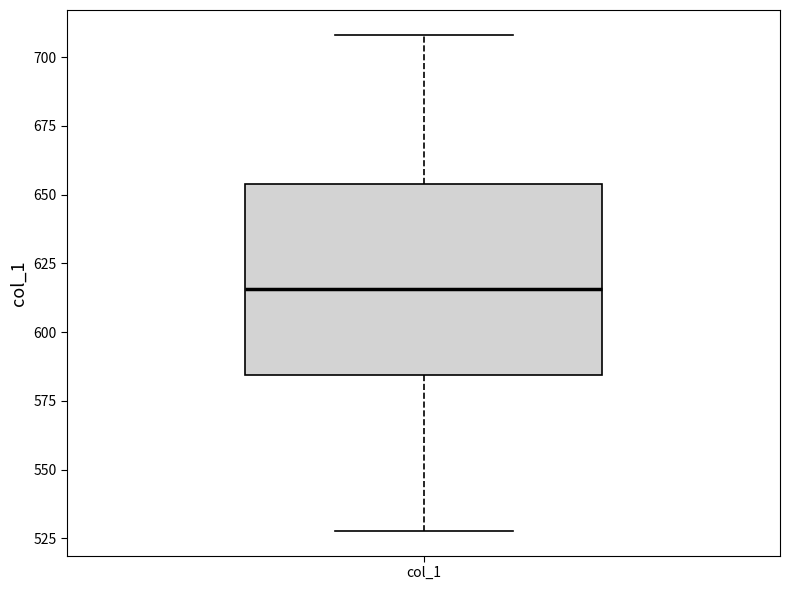

Transcribe this box plot: give where the median line is, the range the box spans, and where the two whiskers end, as read against the y-axis. The values are not printed on the chart, so give them approximately, as read against the axis.

median 615, box 585 to 655, whiskers 530 to 710